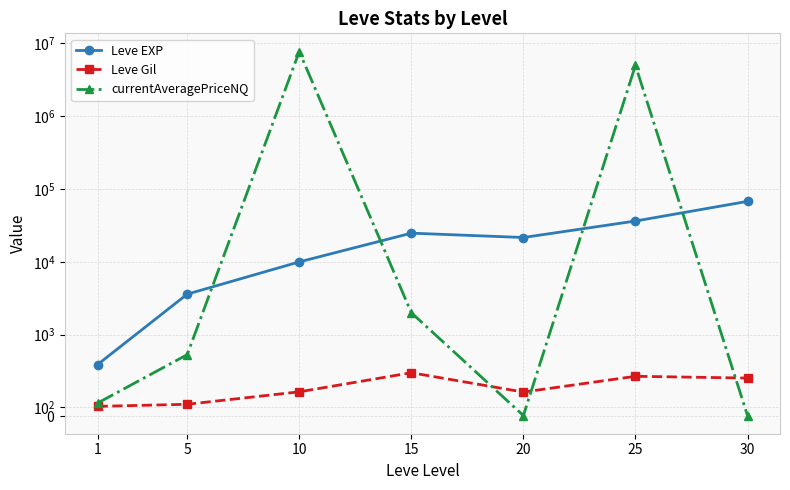

Between 5 and 30, which series saw the biggest shift?

Leve EXP